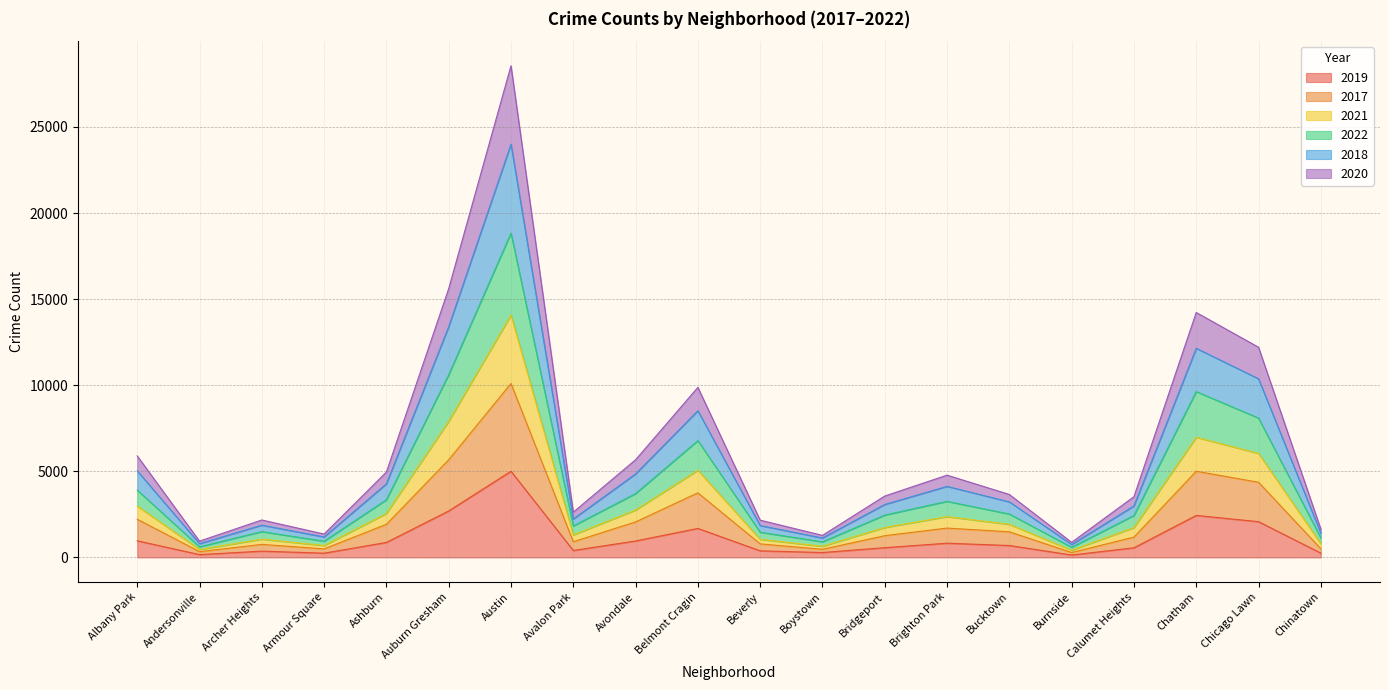

At which category does 2021 reach its first local peak?

Archer Heights